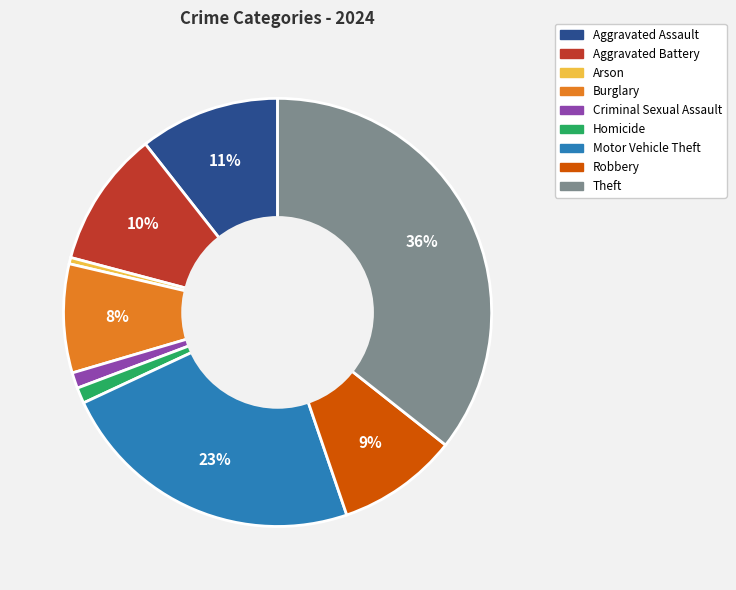

Which has a higher value, Robbery or Theft?

Theft